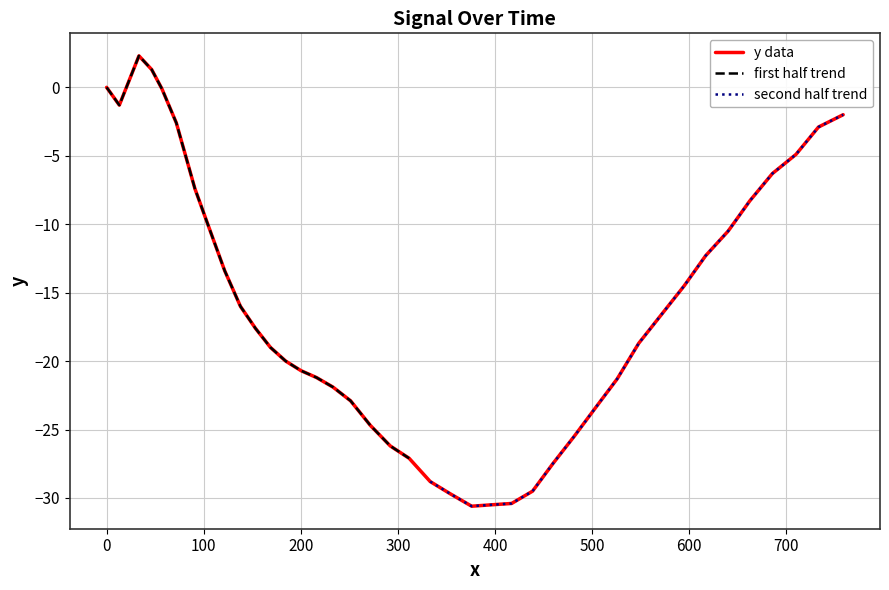

What is the lowest value of the y data series?

-30.6